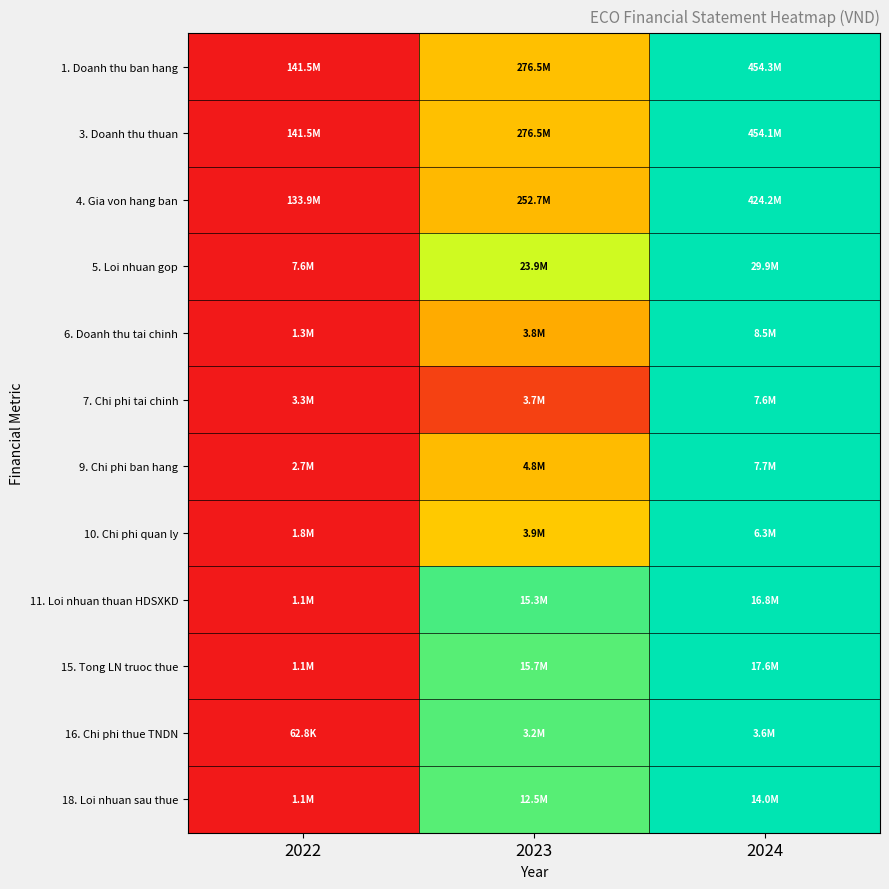

At 2022, list the series in order from largest to smallest.

1. Doanh thu ban hang, 3. Doanh thu thuan, 4. Gia von hang ban, 5. Loi nhuan gop, 6. Doanh thu tai chinh, 7. Chi phi tai chinh, 9. Chi phi ban hang, 10. Chi phi quan ly, 11. Loi nhuan thuan HDSXKD, 15. Tong LN truoc thue, 16. Chi phi thue TNDN, 18. Loi nhuan sau thue